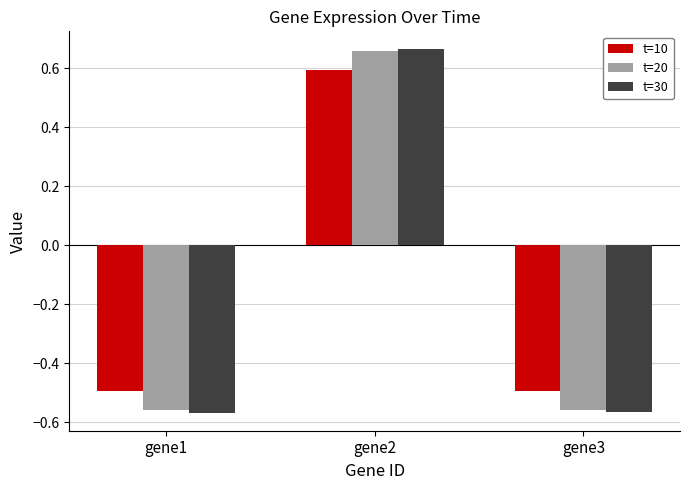

How many values in the t=20 series are below 0?

2